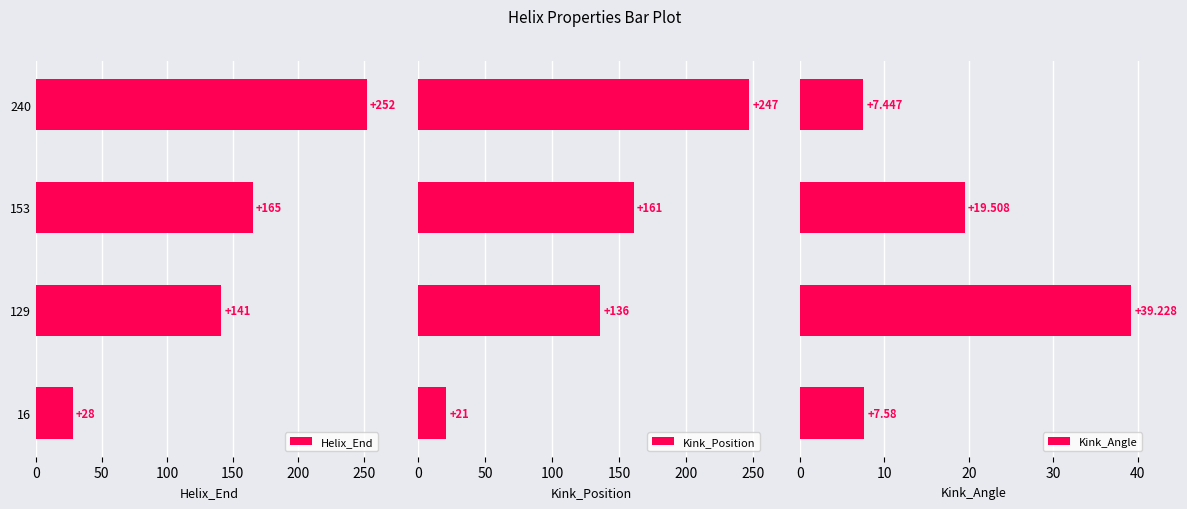

Reading left to right, what are all the values shown in this chart?

Helix_End: 28.0	141.0	165.0	252.0
Kink_Position: 21.0	136.0	161.0	247.0
Kink_Angle: 7.6	39.2	19.5	7.4